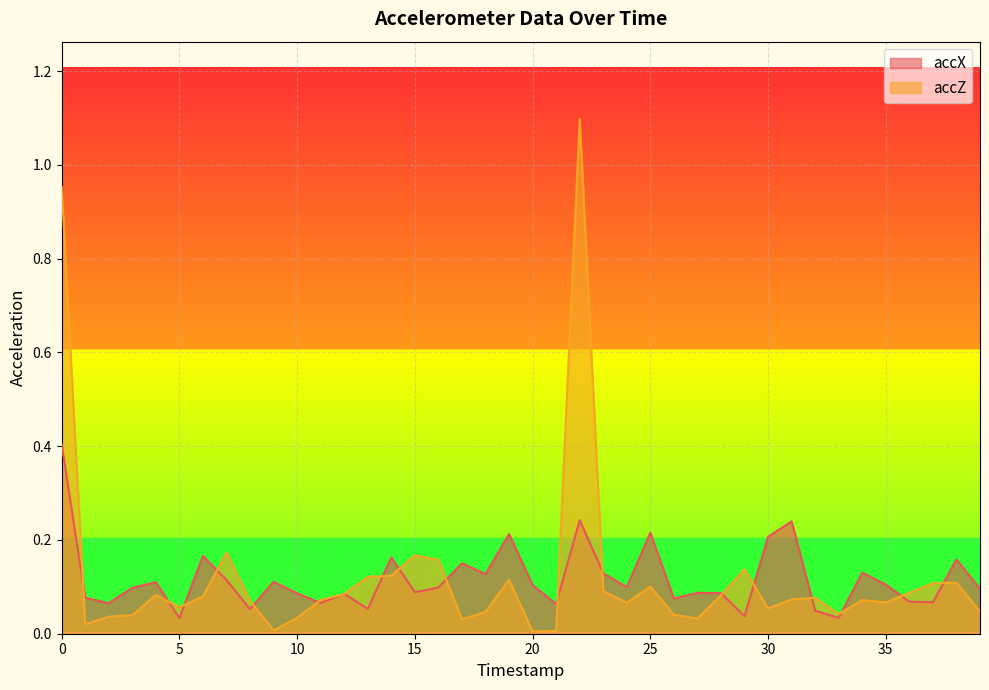

What is the sum of all accZ values?

4.9